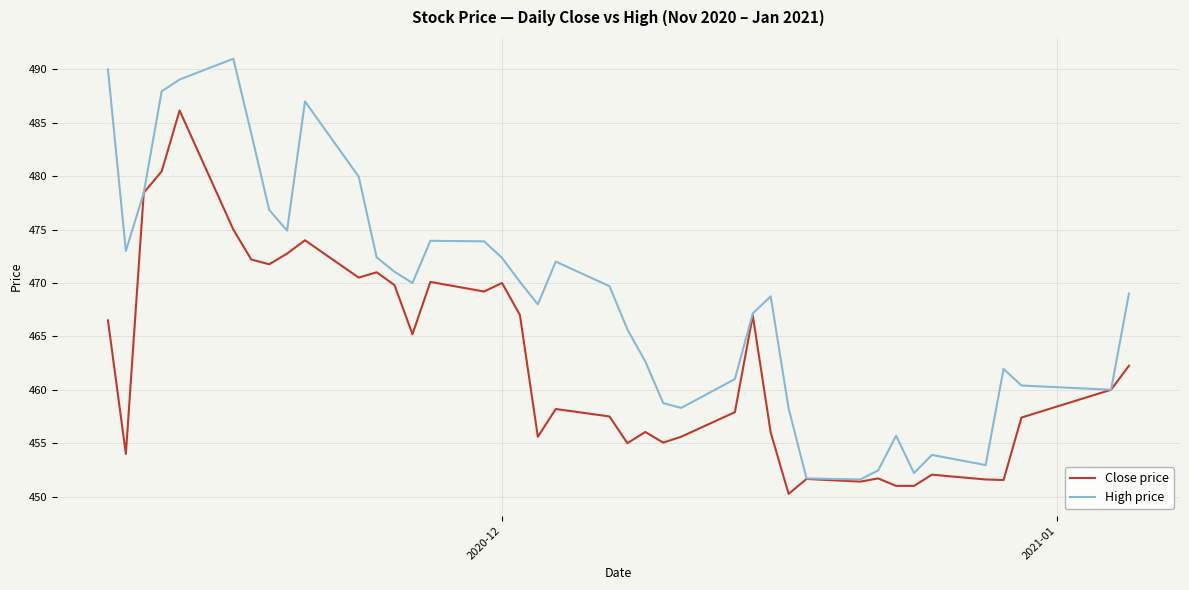

At how many categories does at least one series exceed 483?

6